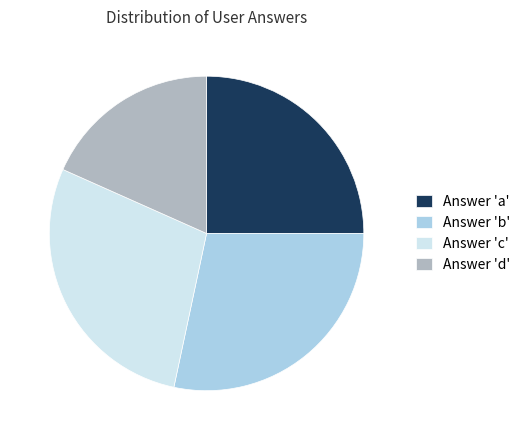

Do Answer 'd' and Answer 'b' together represent more than half of the pie?

No